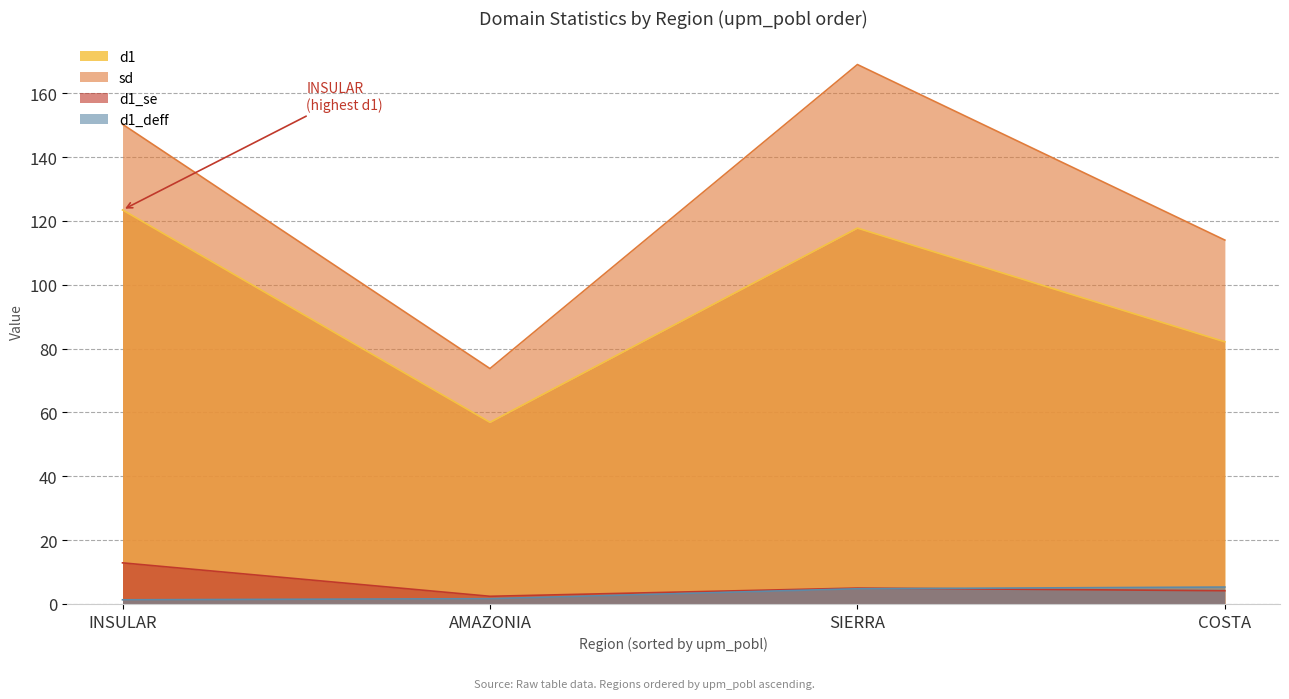

Rank the series by their maximum value, from lowest to highest.

d1_deff, d1_se, d1, sd